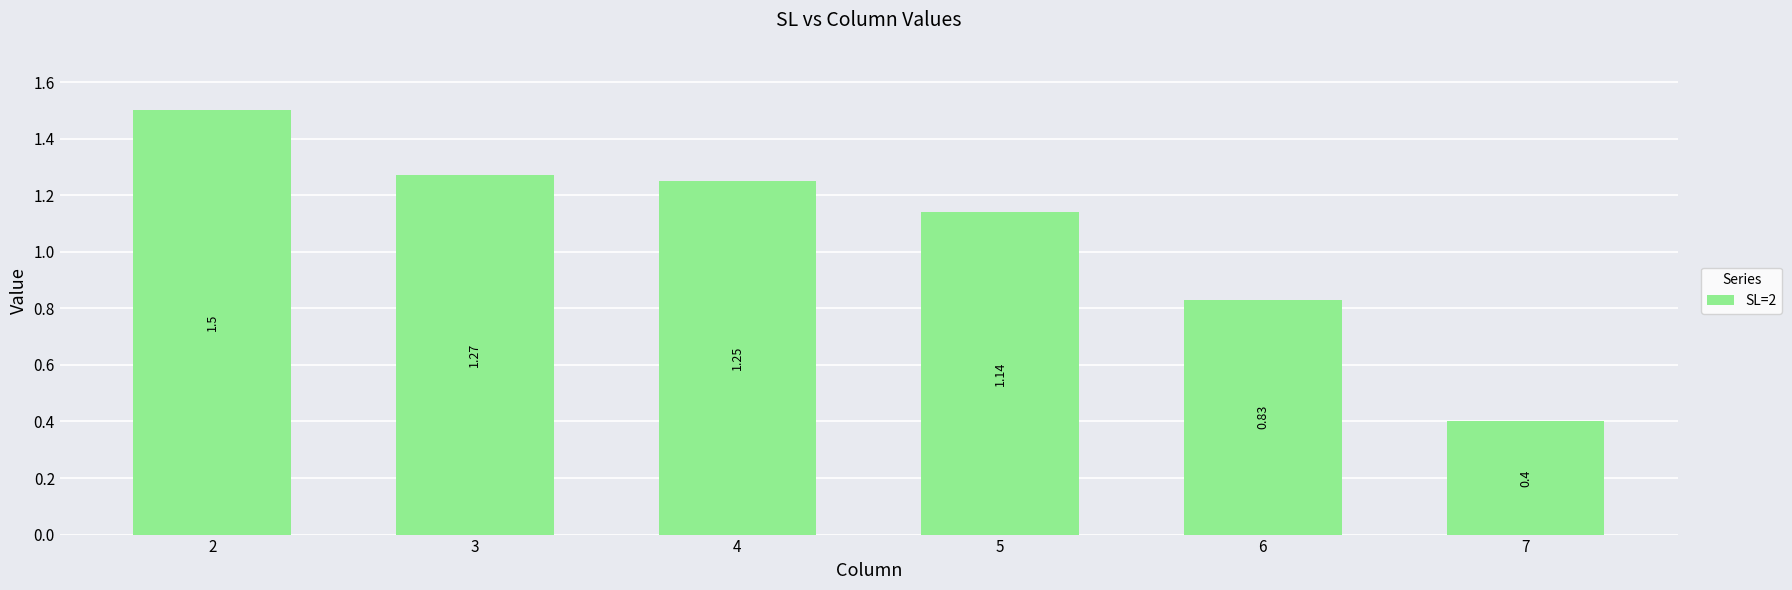

What is the greatest value displayed?

1.5